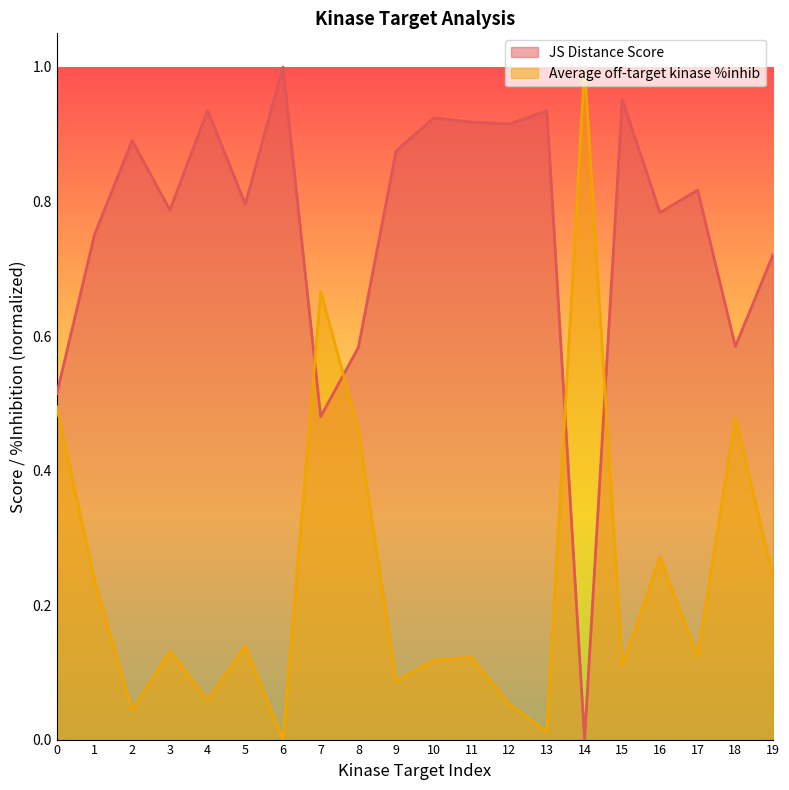

Is it true that Average off-target kinase %inhib equals 0.1 at 3?

True